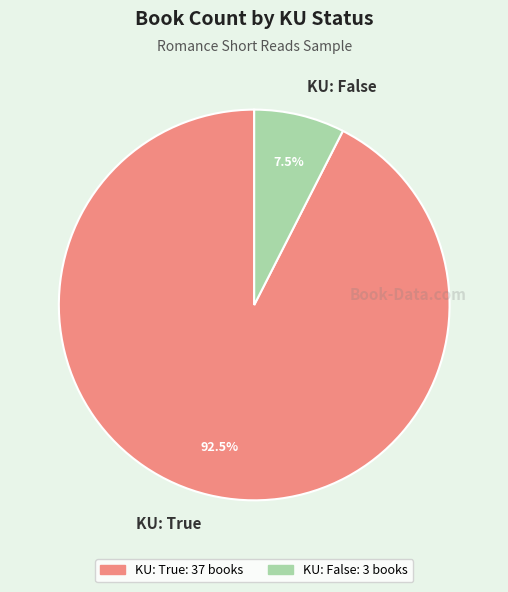

Which has a higher value, KU: True or KU: False?

KU: True